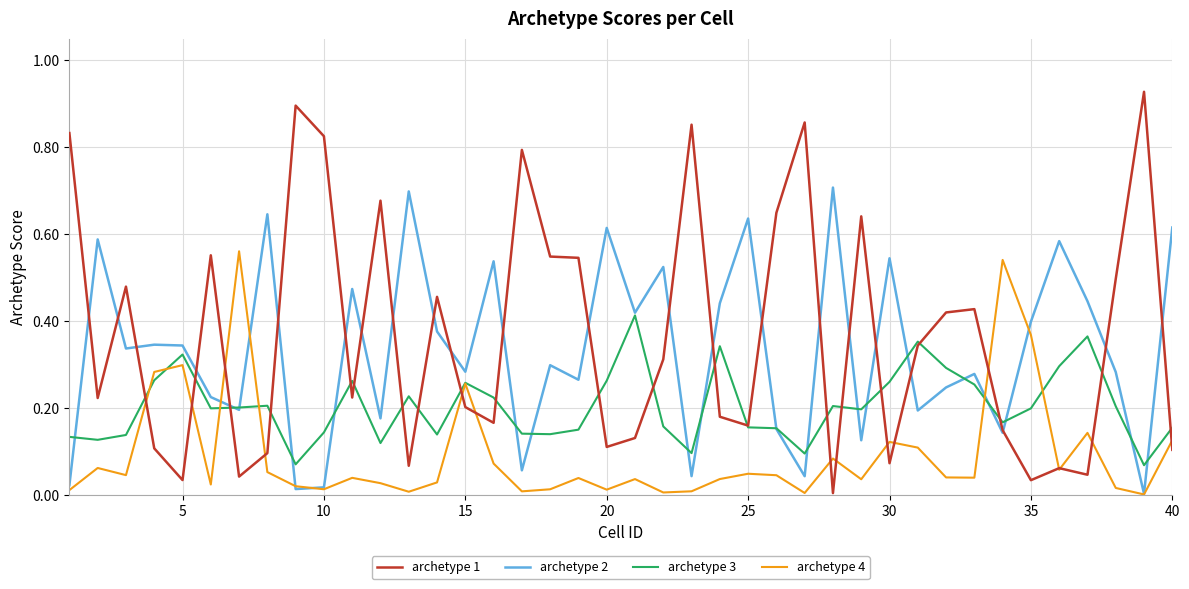

Rank the series by their maximum value, from lowest to highest.

archetype 3, archetype 4, archetype 2, archetype 1